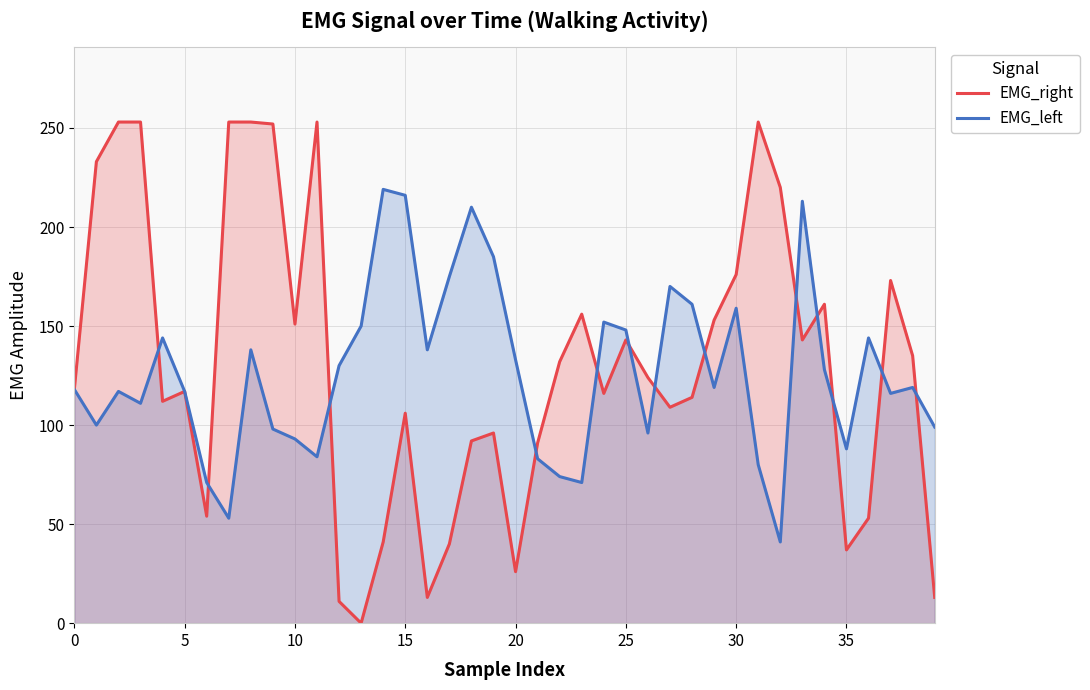

Which series has the largest total across all categories?

EMG_right